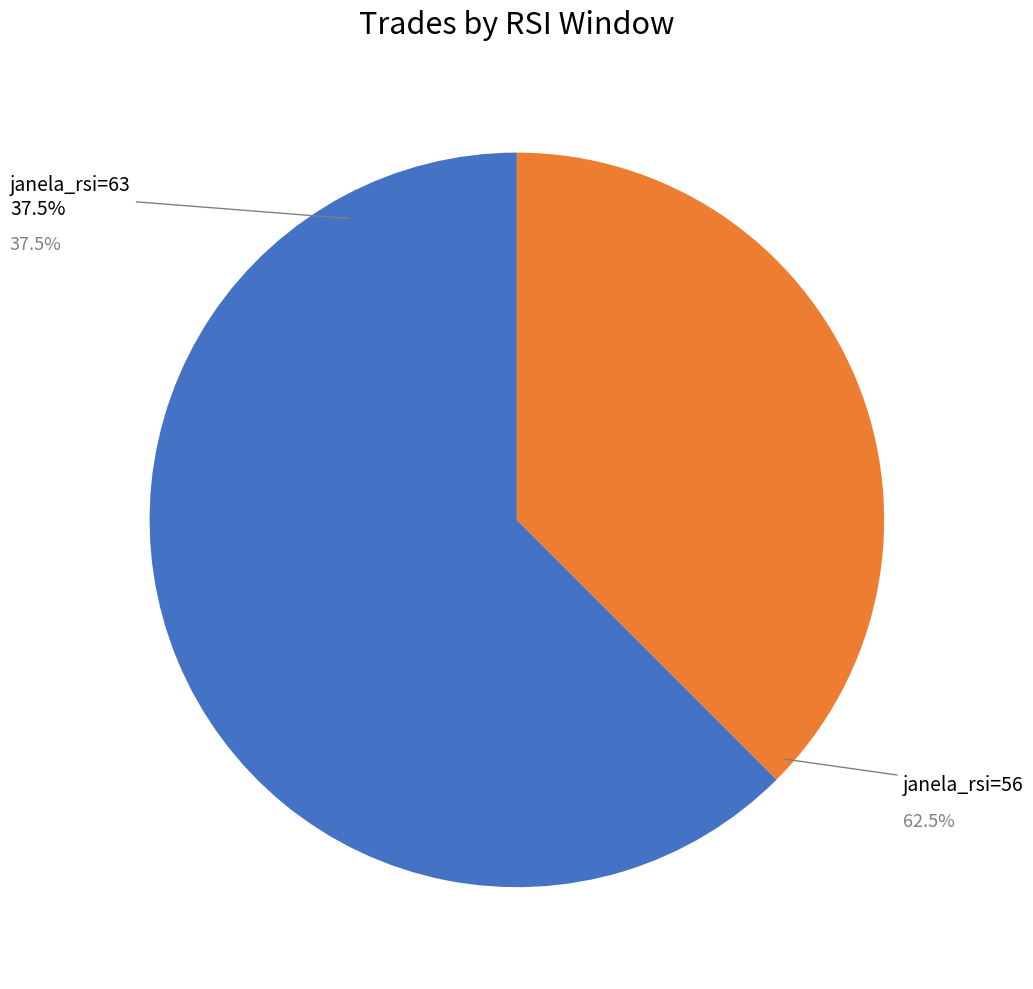

Do janela_rsi=56 and janela_rsi=63 together represent more than half of the pie?

Yes